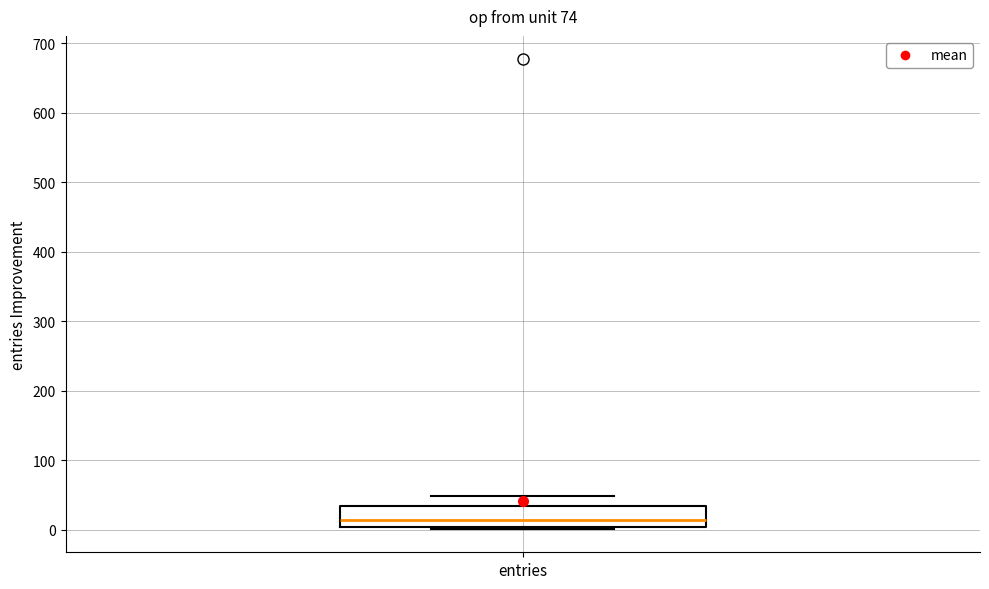

Transcribe this box plot: give where the median line is, the range the box spans, and where the two whiskers end, as read against the y-axis. The values are not printed on the chart, so give them approximately, as read against the axis.

median 10, box 0 to 30, whiskers 0 to 50